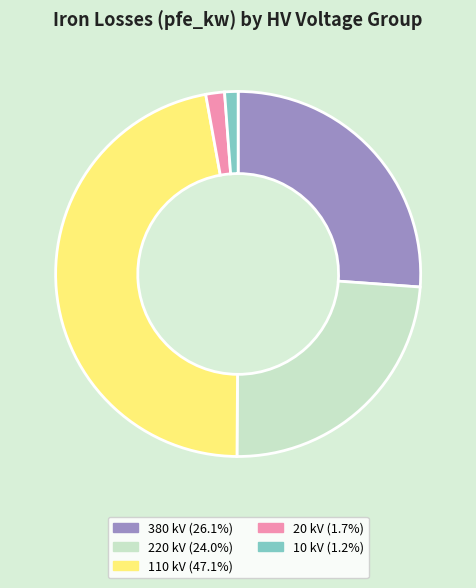

Does 10 kV (1.2%) account for over 50% of the chart?

No